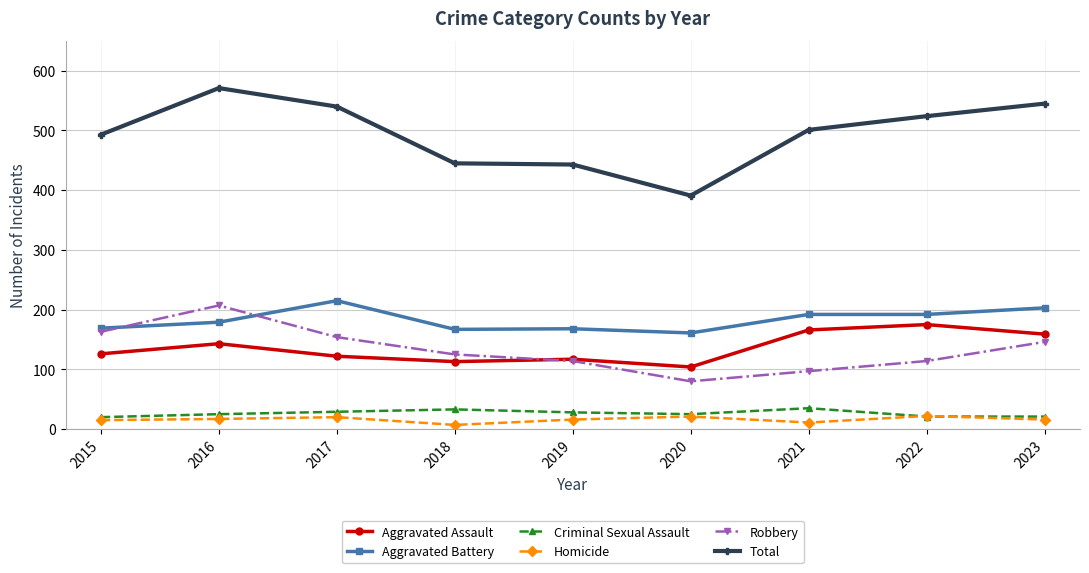

Count the number of data series in this chart.

6